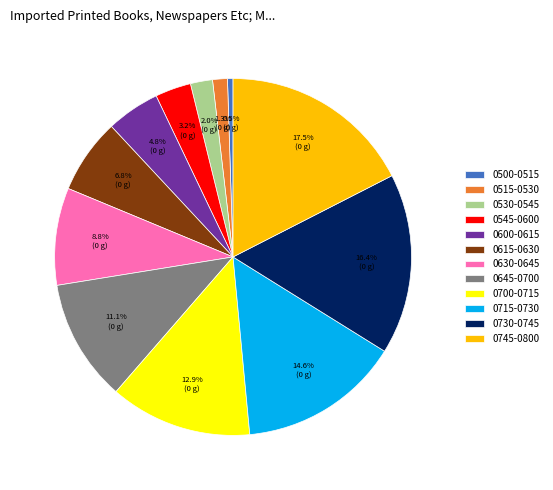

Between 0700-0715 and 0530-0545, which is larger?

0700-0715